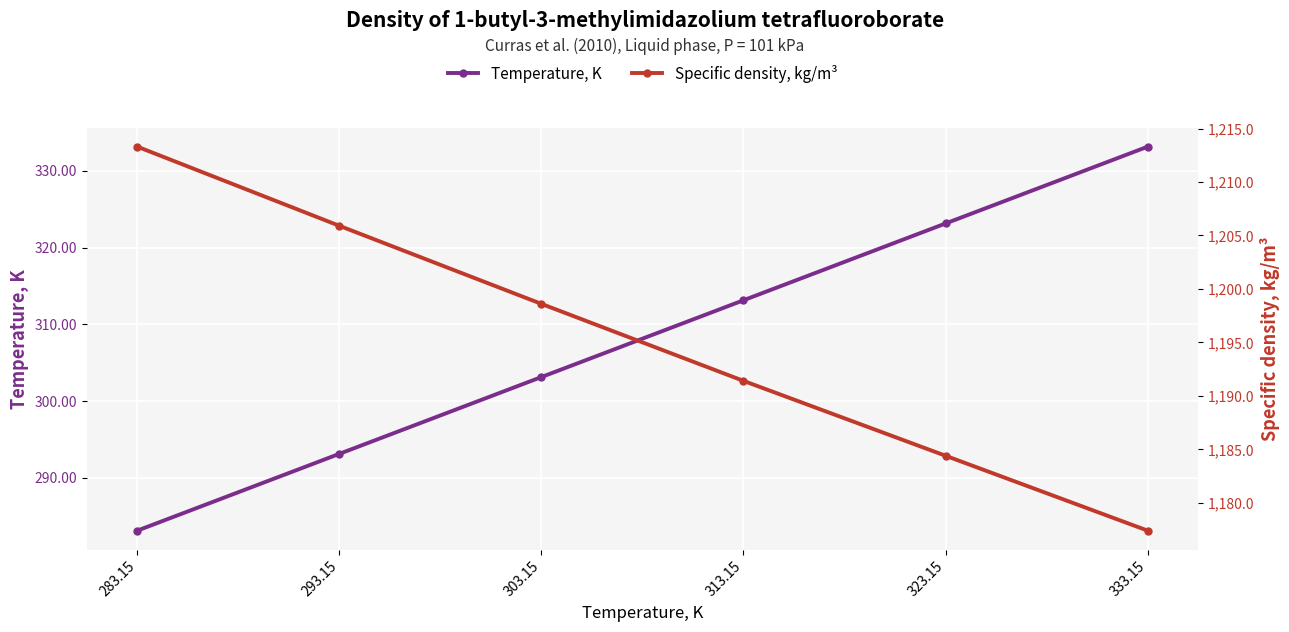

Reading right to left, extract all data points from this chart.

Temperature, K: 333.15=333.1	323.15=323.1	313.15=313.1	303.15=303.1	293.15=293.1	283.15=283.1
Specific density, kg/m³: 333.15=1177.4	323.15=1184.4	313.15=1191.4	303.15=1198.6	293.15=1205.9	283.15=1213.3